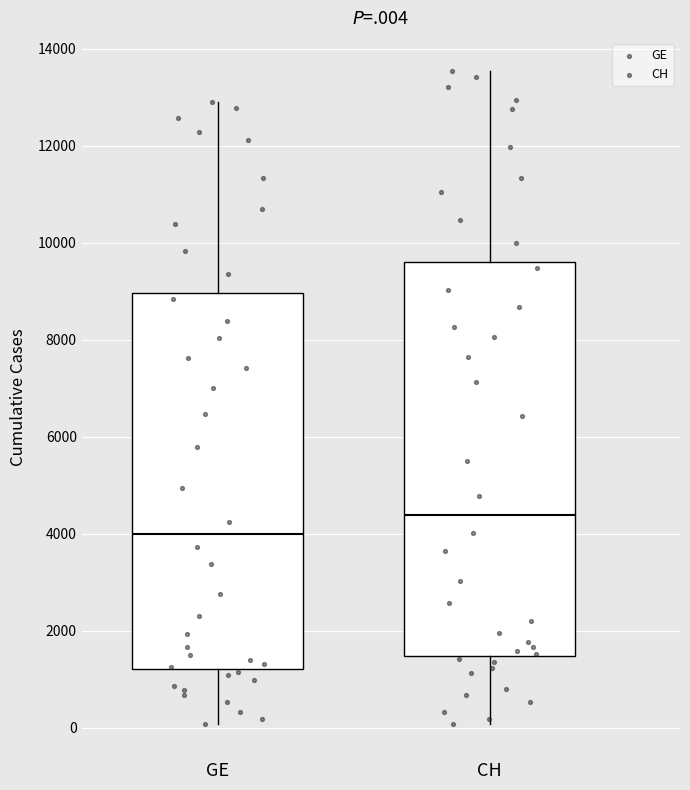

Which box has the lowest median line?

GE